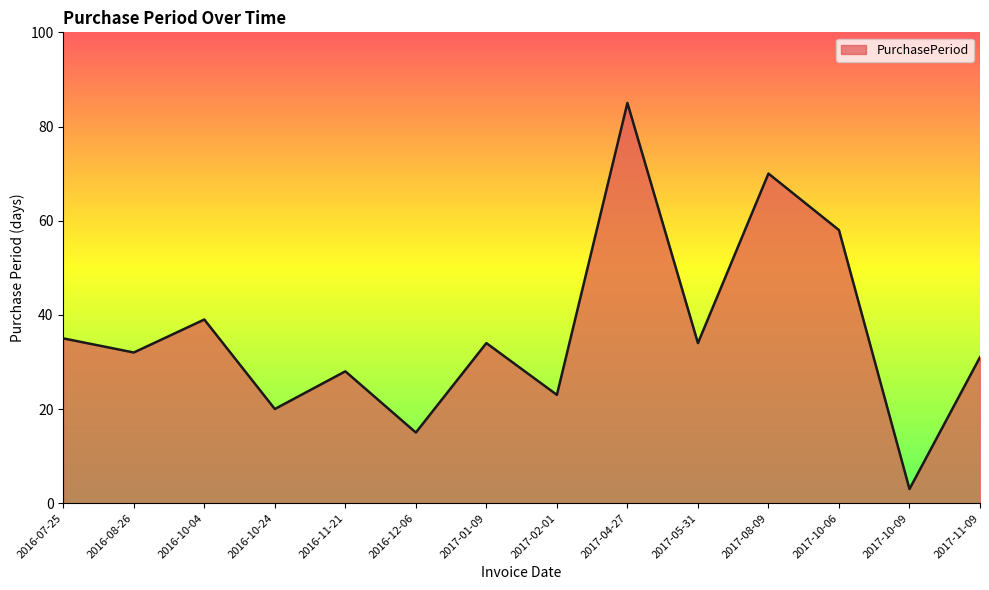

Reading left to right, what are all the values shown in this chart?

2016-07-25=35	2016-08-26=32	2016-10-04=39	2016-10-24=20	2016-11-21=28	2016-12-06=15	2017-01-09=34	2017-02-01=23	2017-04-27=85	2017-05-31=34	2017-08-09=70	2017-10-06=58	2017-10-09=3	2017-11-09=31